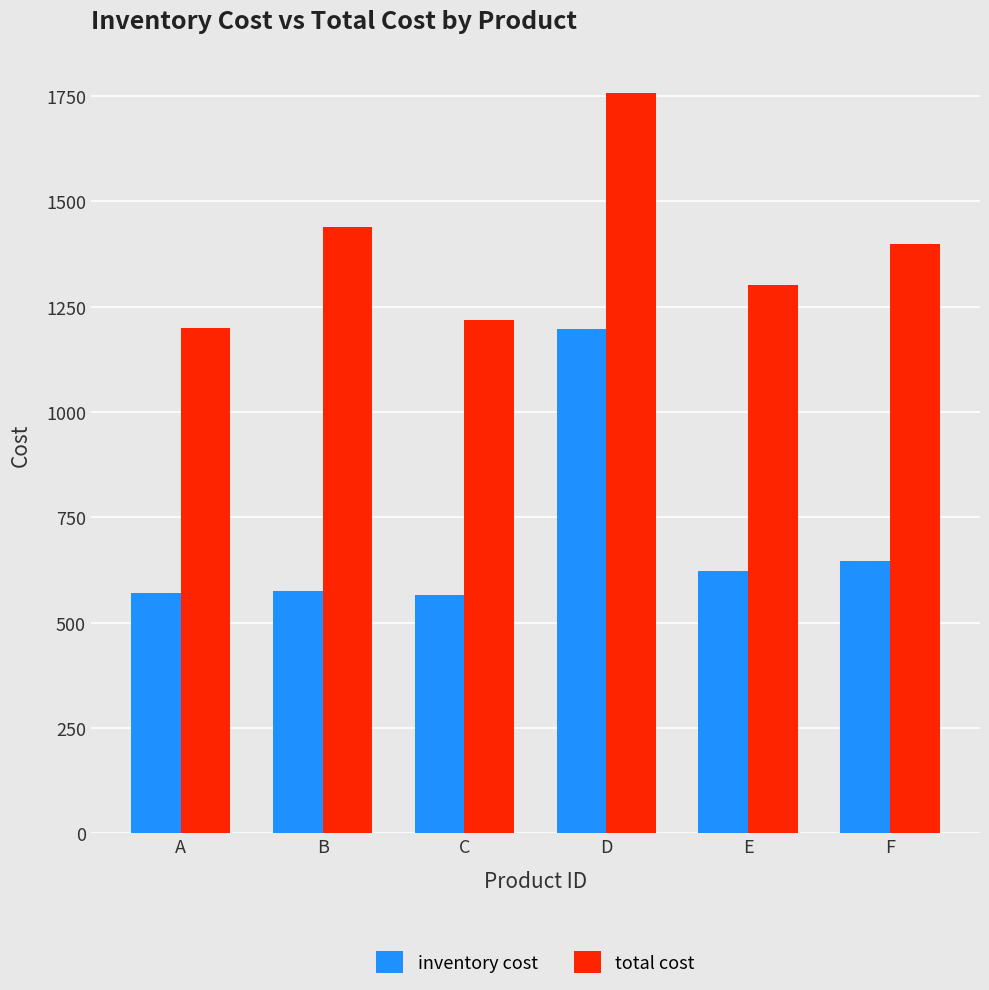

What is the value of the total cost bar at the 3rd from the left?

1218.6